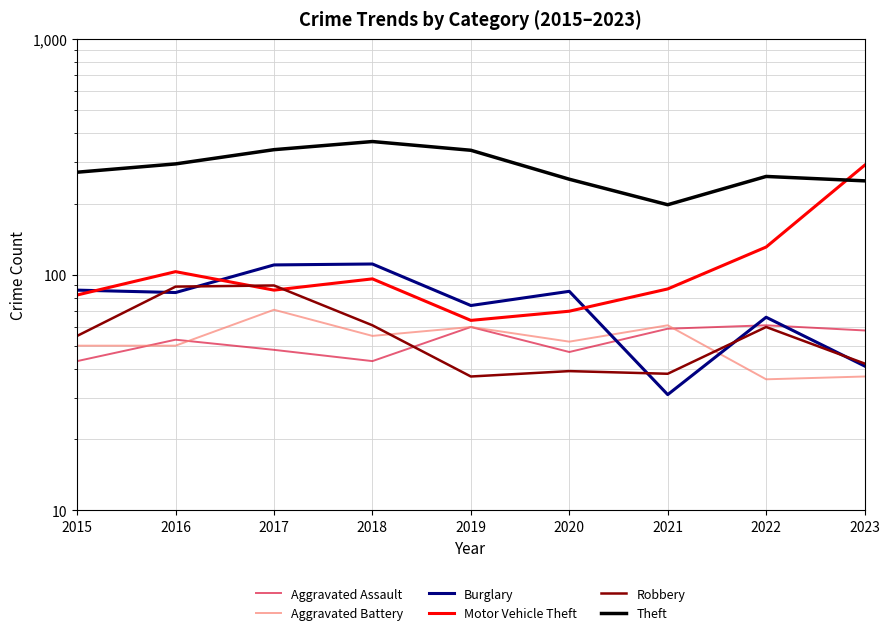

Rank the categories by Aggravated Battery value from highest to lowest.

2017, 2021, 2019, 2018, 2020, 2015, 2016, 2023, 2022